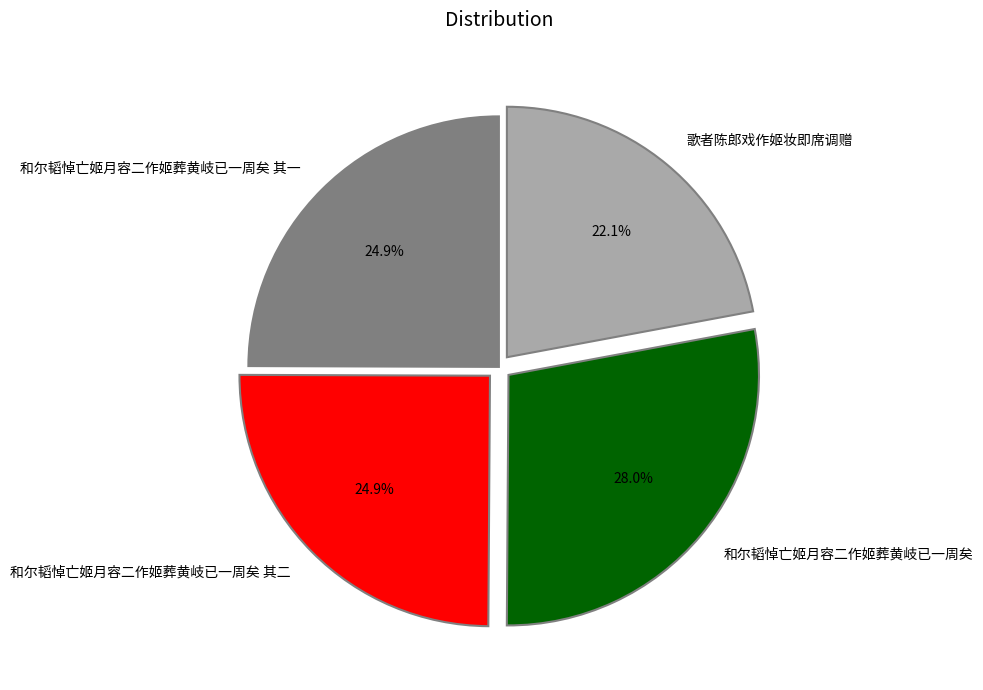

What percentage is NOT represented by 歌者陈郎戏作姬妆即席调赠?

77.9%